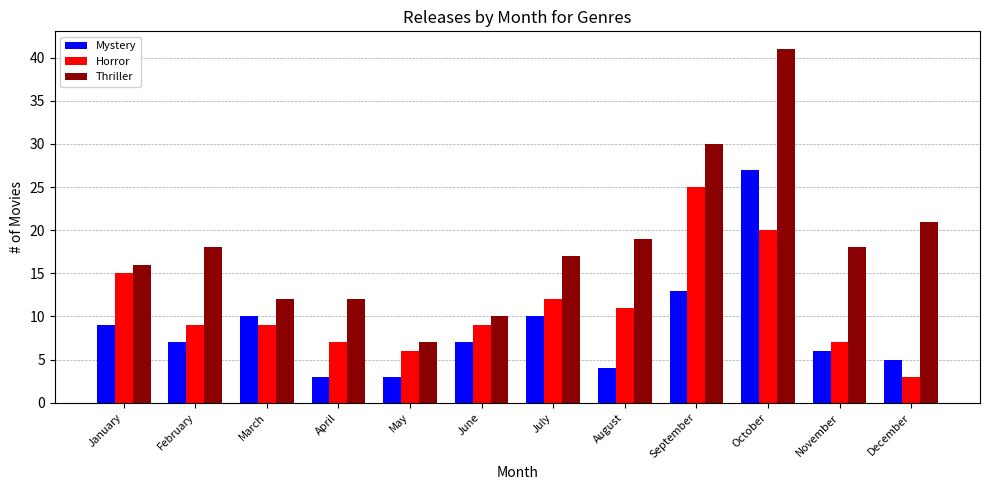

At which label is Horror closest to 14?

January